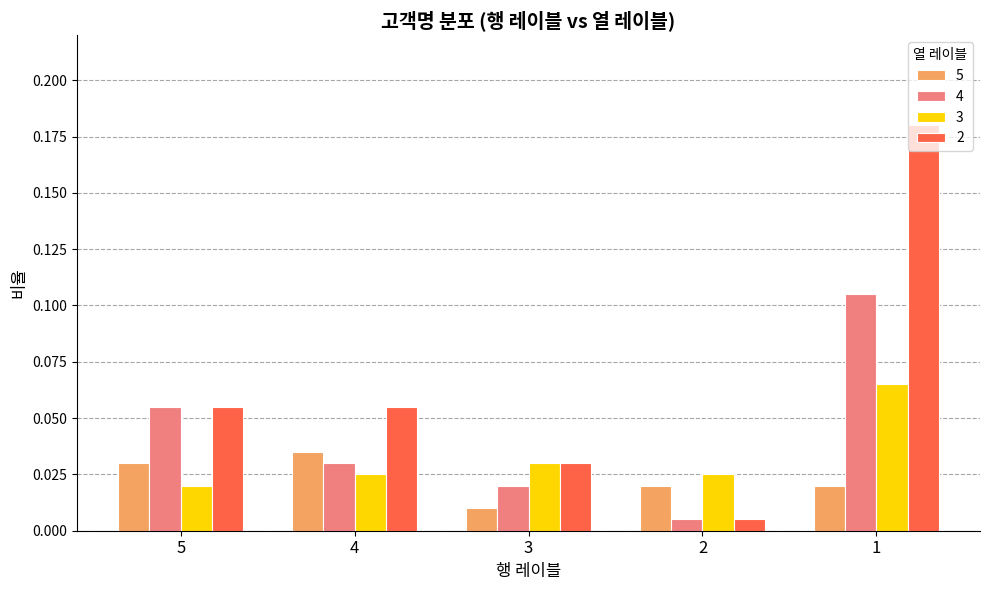

List the series in order of their peak value, highest first.

2, 4, 3, 5